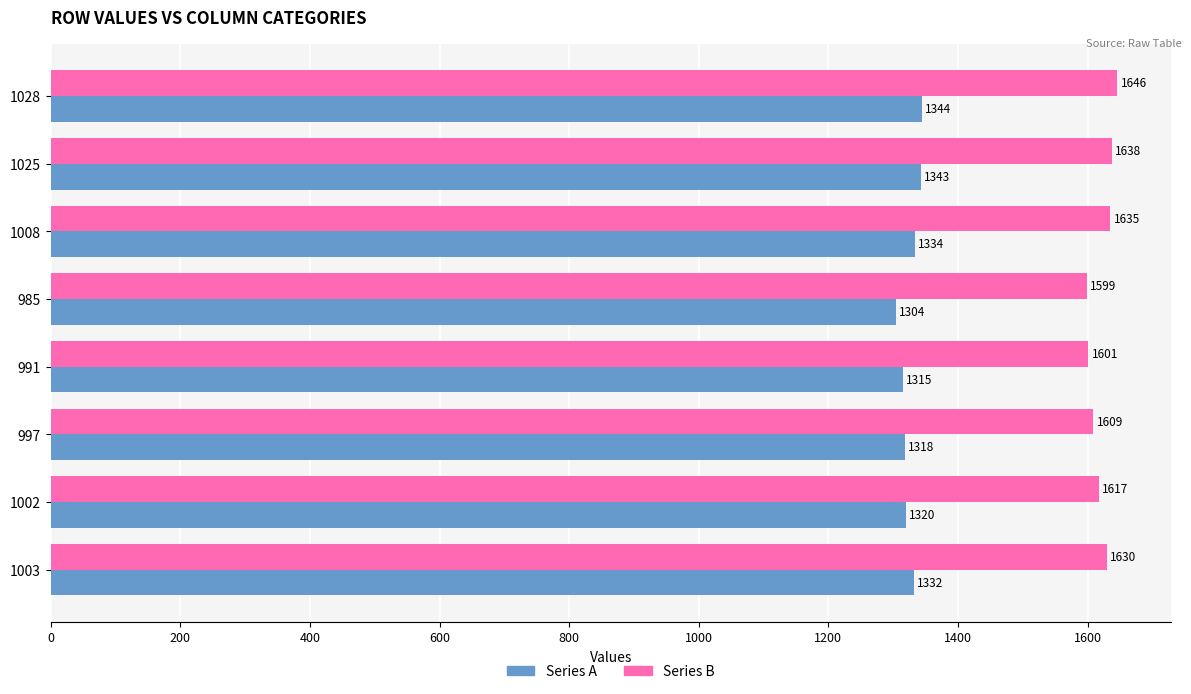

What is the difference between the Series A values at 1008 and 991?

19